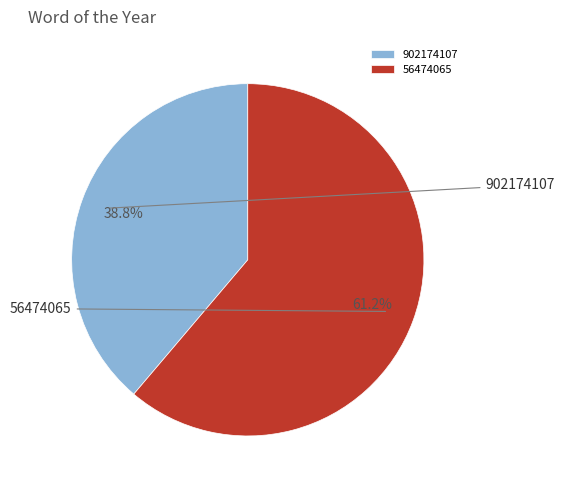

Is the sum of 56474065 and 902174107 greater than half?

Yes